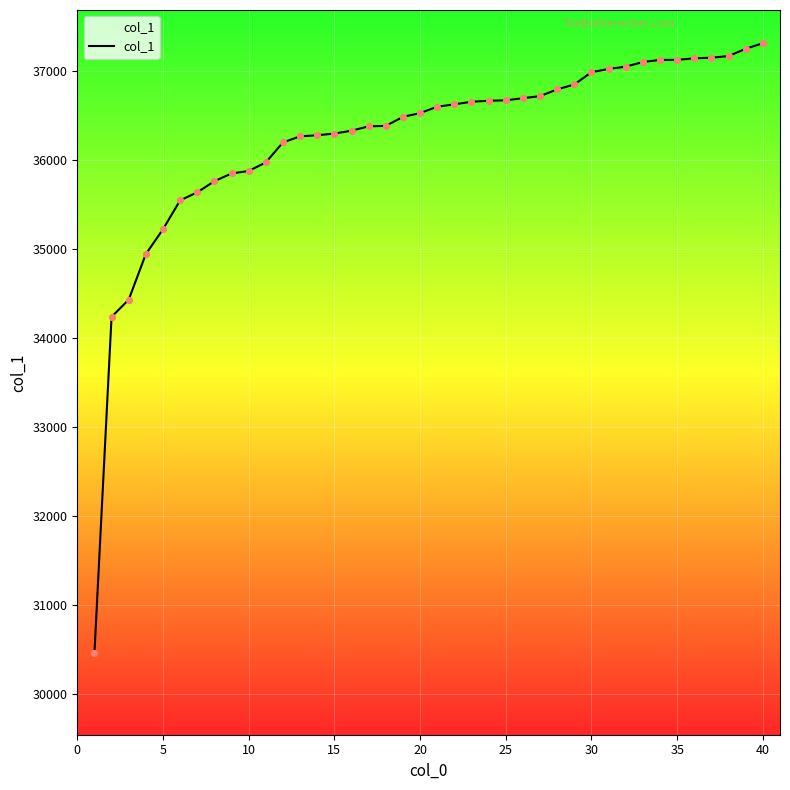

What is the maximum value shown in the chart?

37307